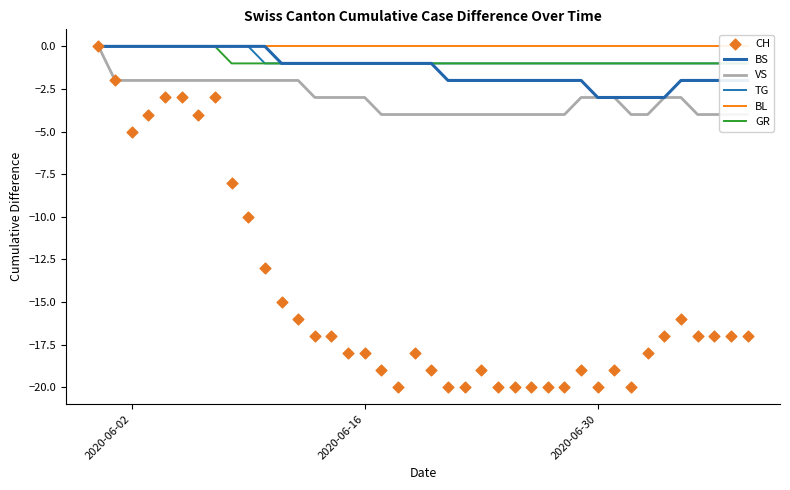

At how many categories does at least one series exceed -7?

40